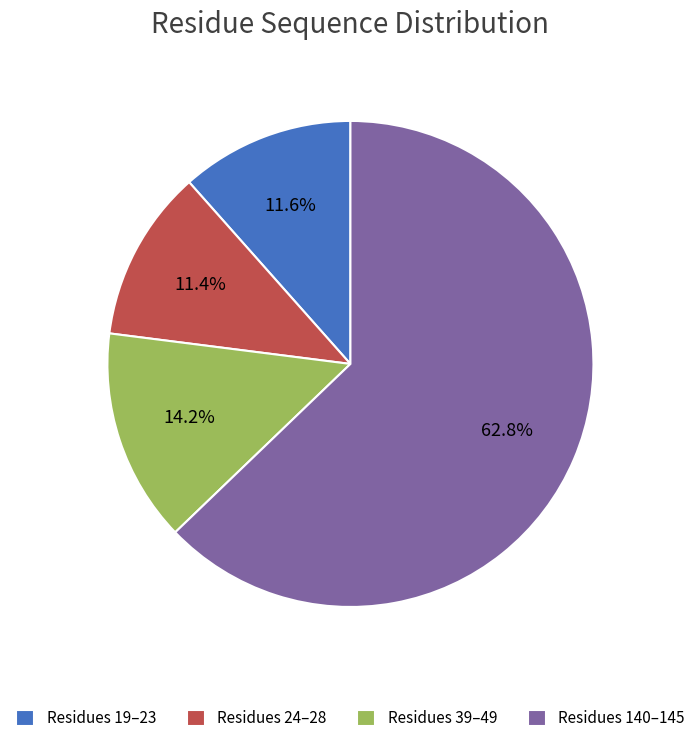

Between Residues 24–28 and Residues 39–49, which is larger?

Residues 39–49